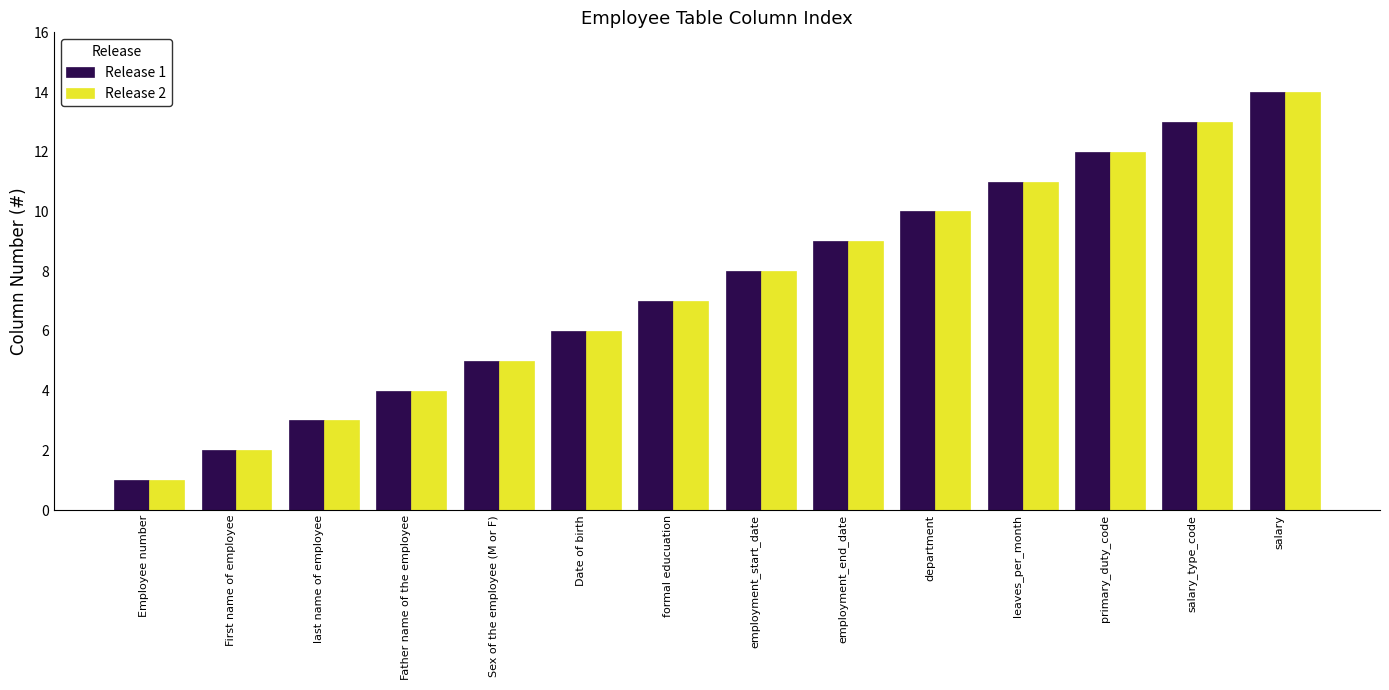

What is the total value across all series at last name of employee?

6